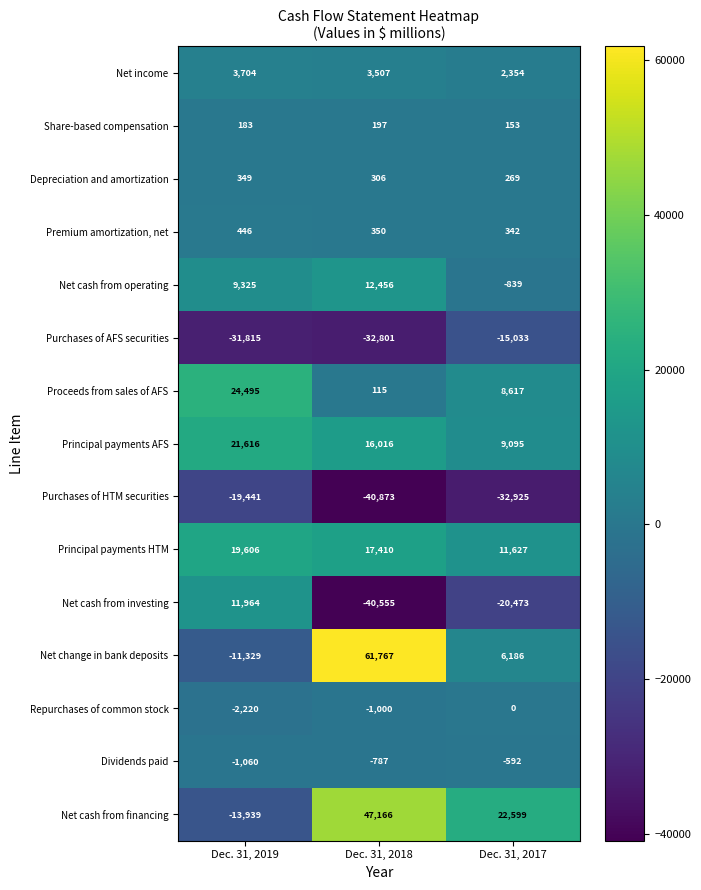

Which category has the lowest value across all series?

Dec. 31, 2018